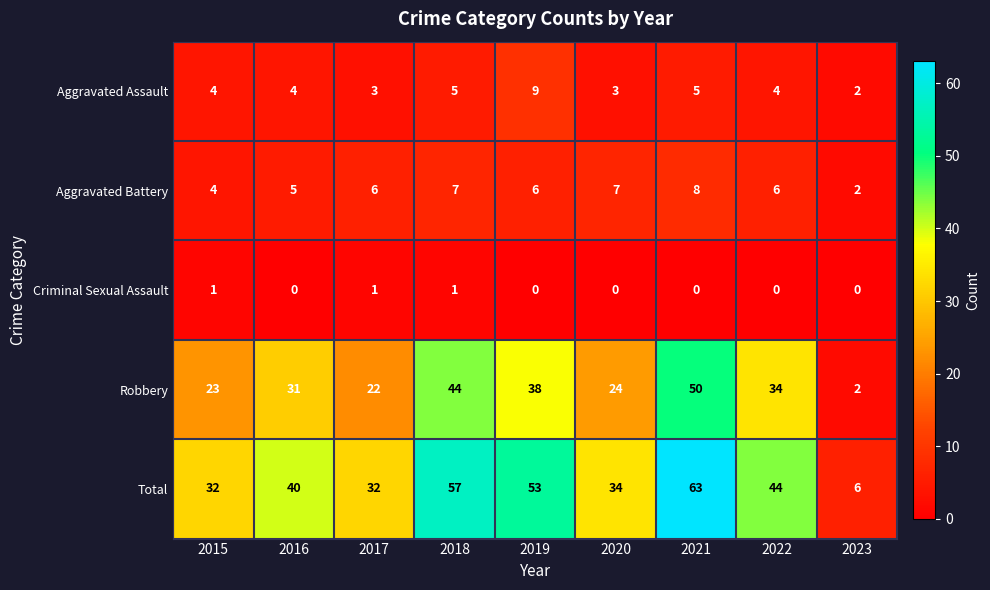

Is it true that Aggravated Battery equals 7 at 2020?

True